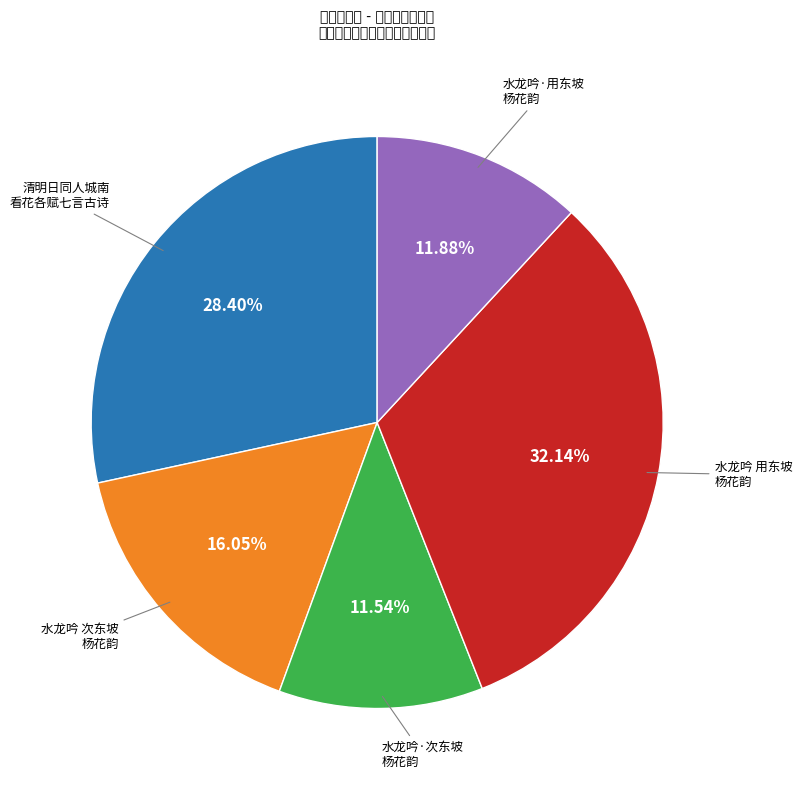

Is there any slice that represents more than half of the pie?

No